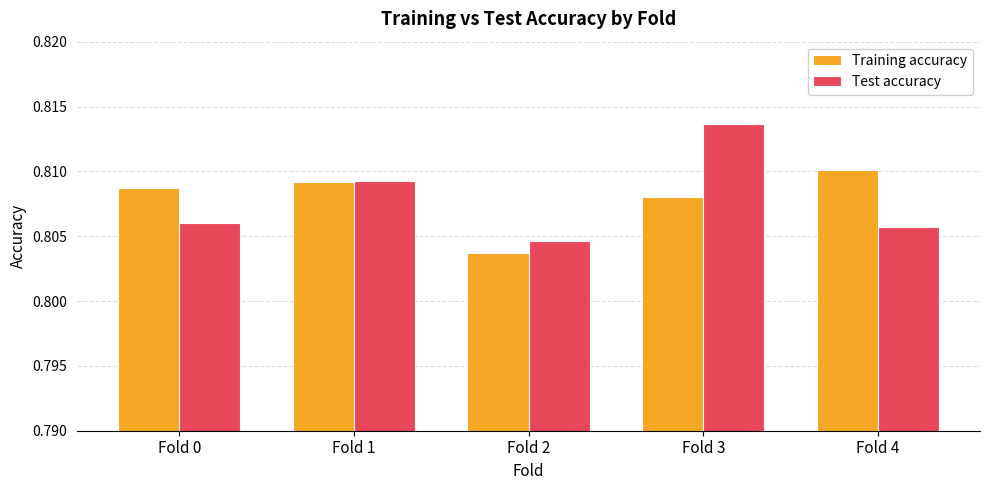

At Fold 3, list the series in order from smallest to largest.

Training accuracy, Test accuracy